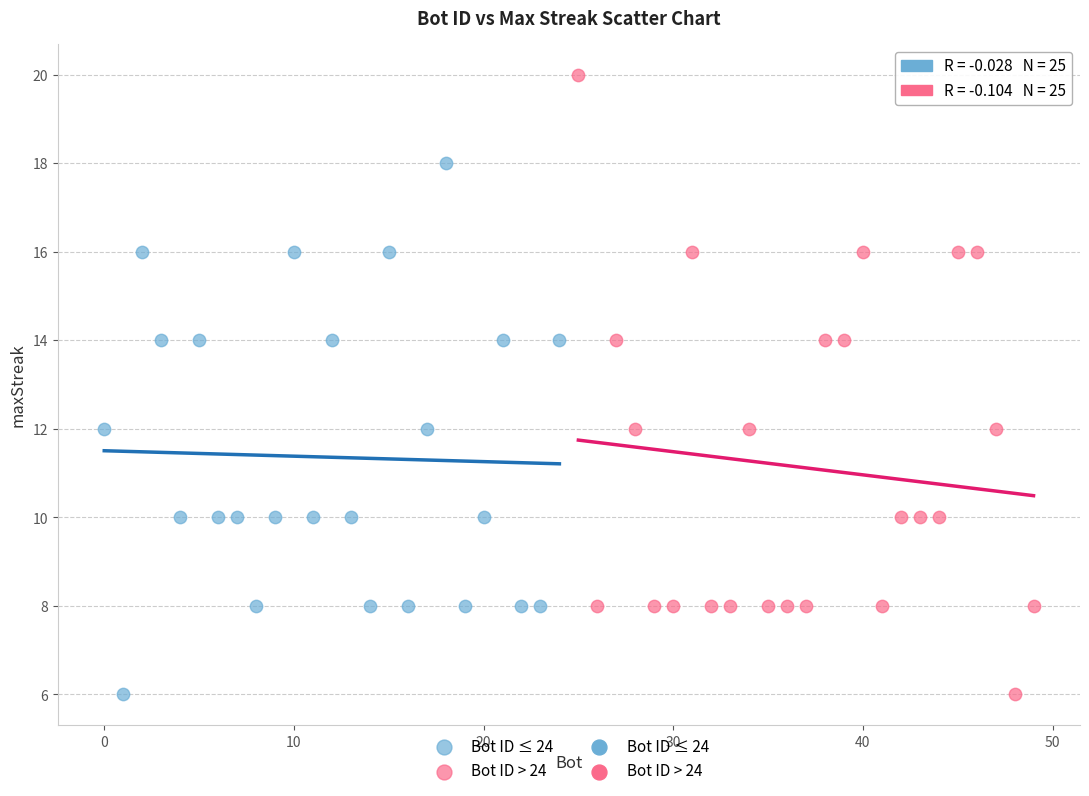

Which series has the largest Y range (max minus min)?

Bot ID > 24